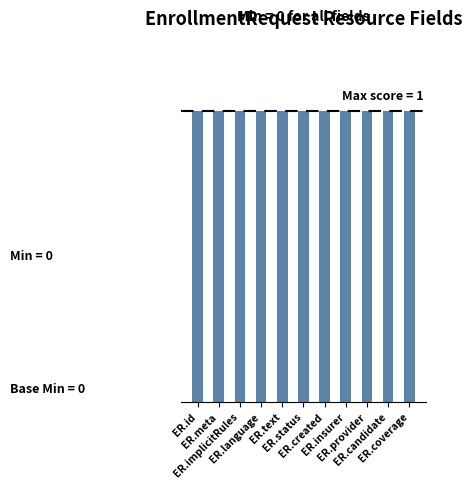

Rank the series by their average value, from highest to lowest.

Min, Base Min